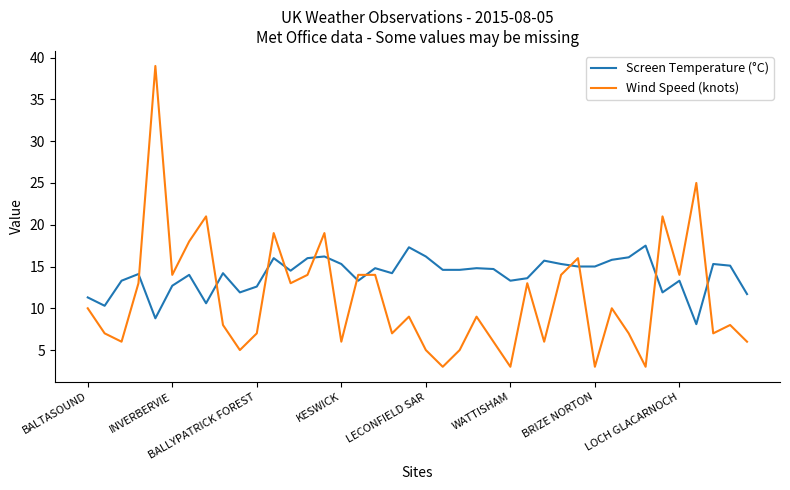

Which series has the widest spread of values?

Wind Speed (knots)